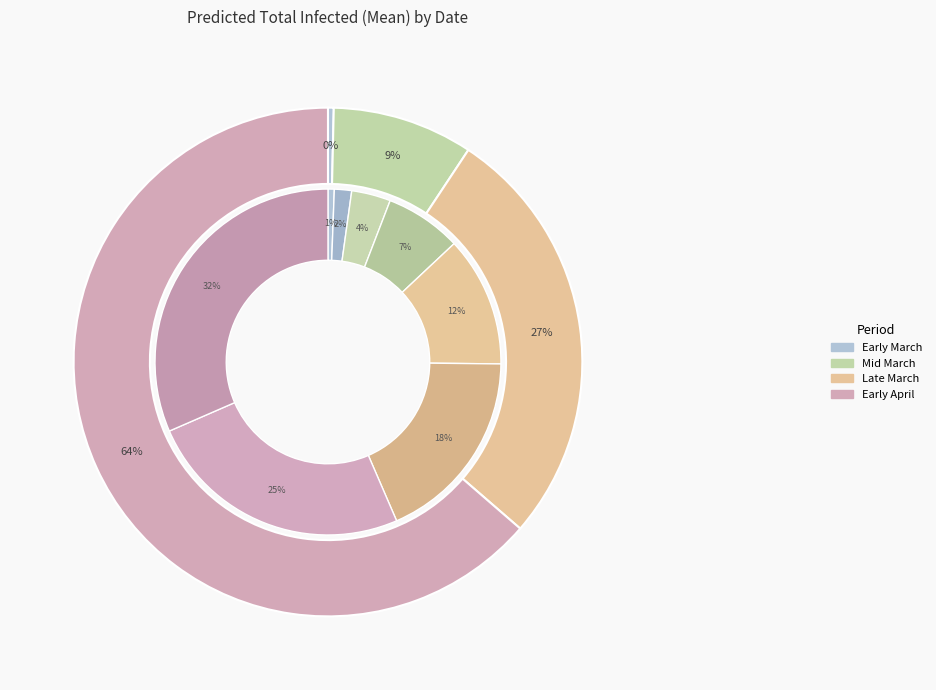

Combined, what portion of the pie is 2020-03-13 and 2020-03-07?

0.7%